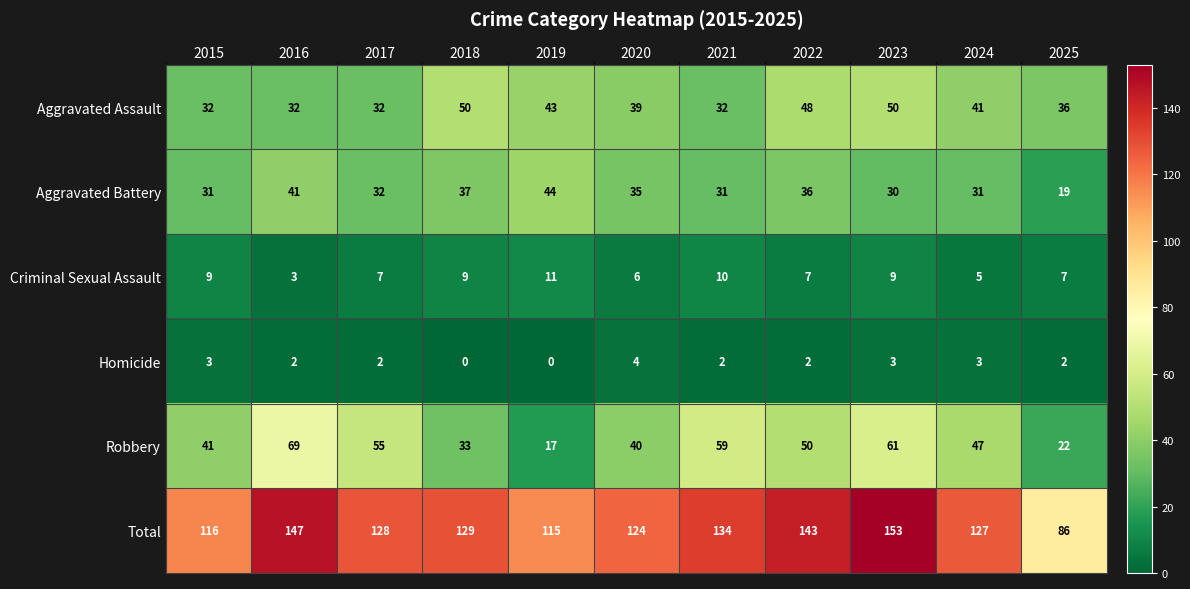

Count the number of data series in this chart.

6